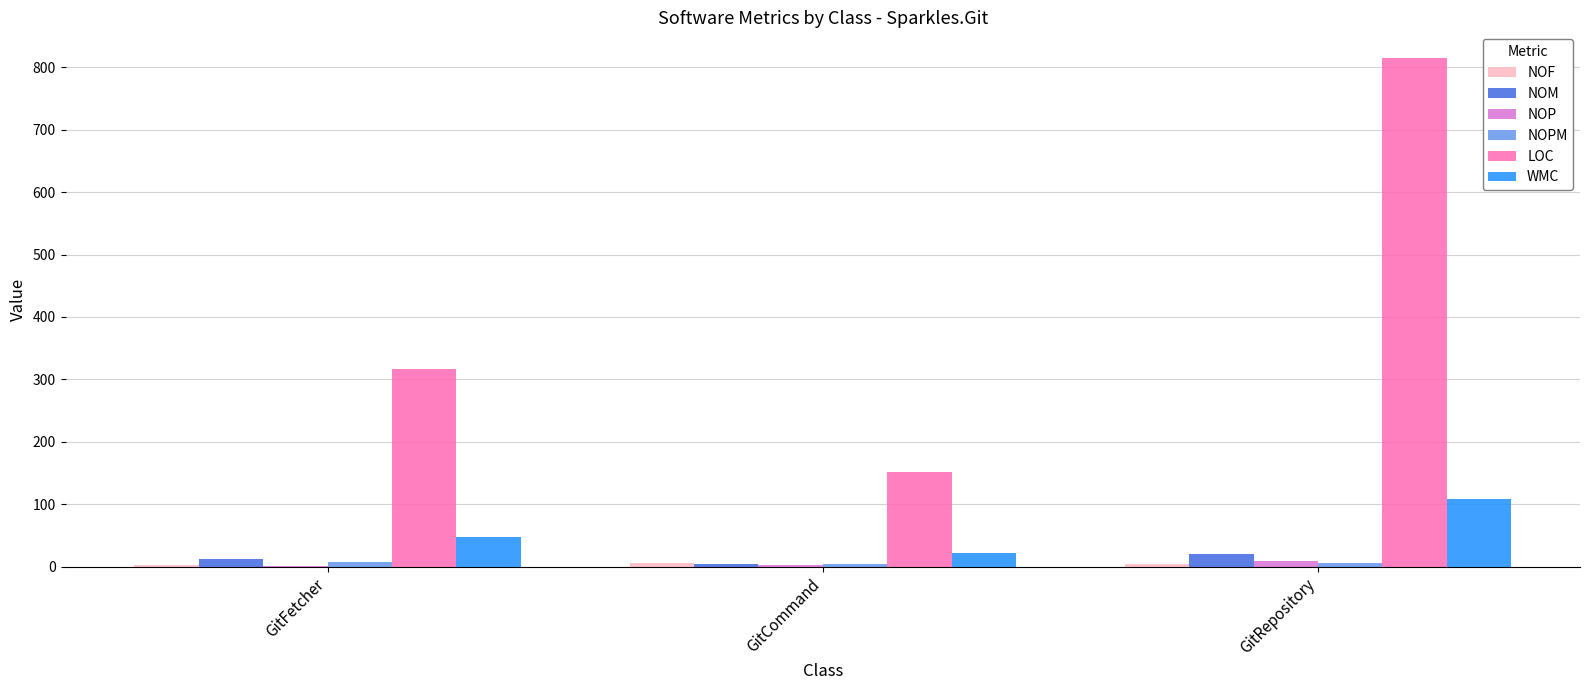

Between GitCommand and GitRepository, which series saw the biggest shift?

LOC